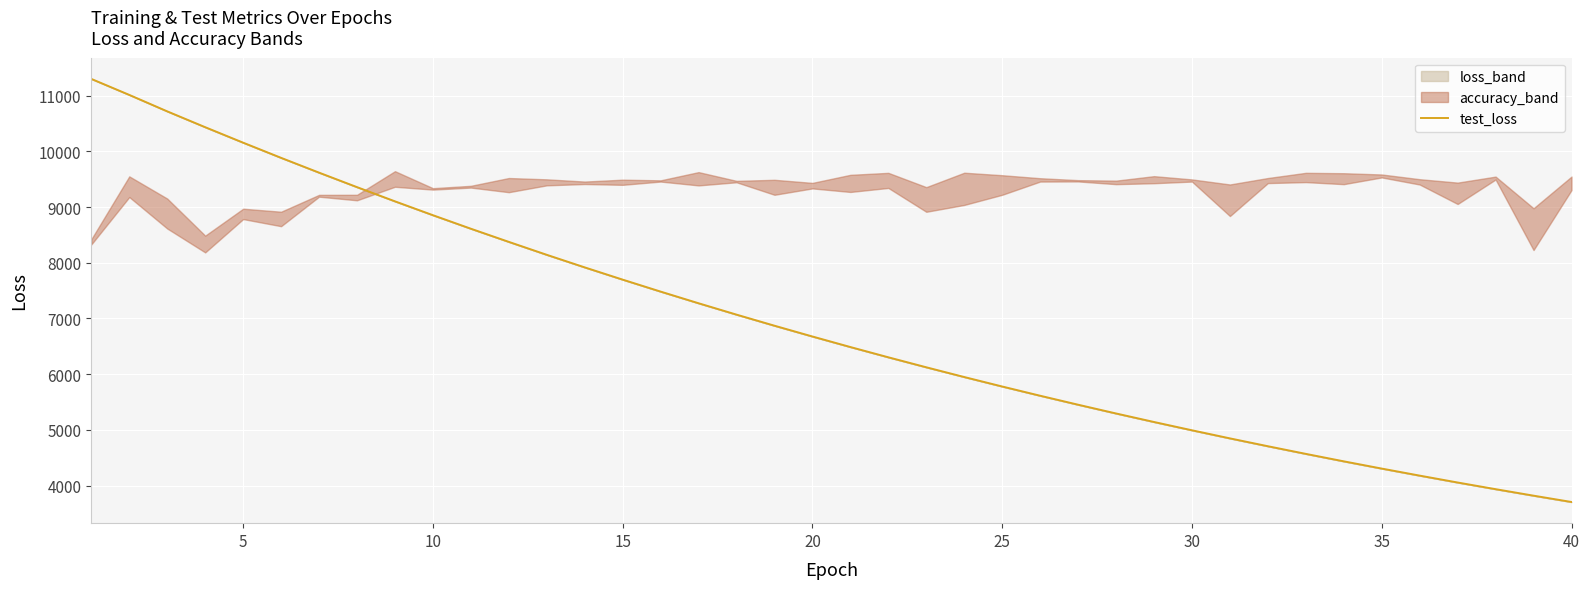

The value at 15 is 7696.6. True or false?

True